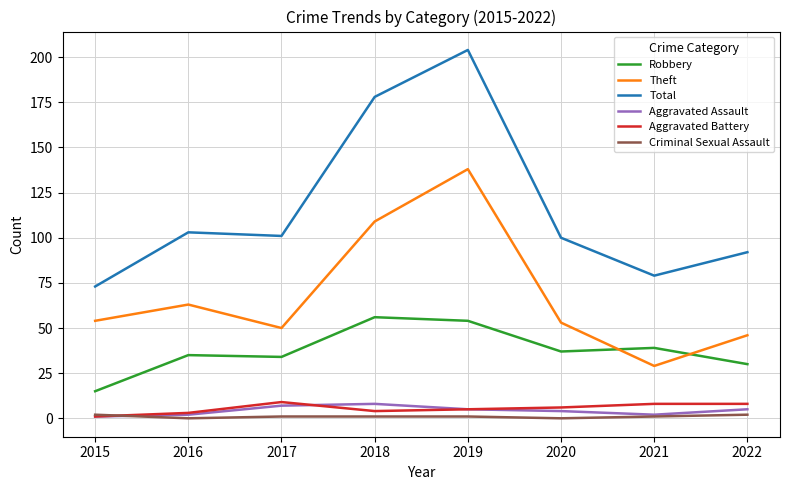

Is it true that Robbery equals 9 at 2016?

False